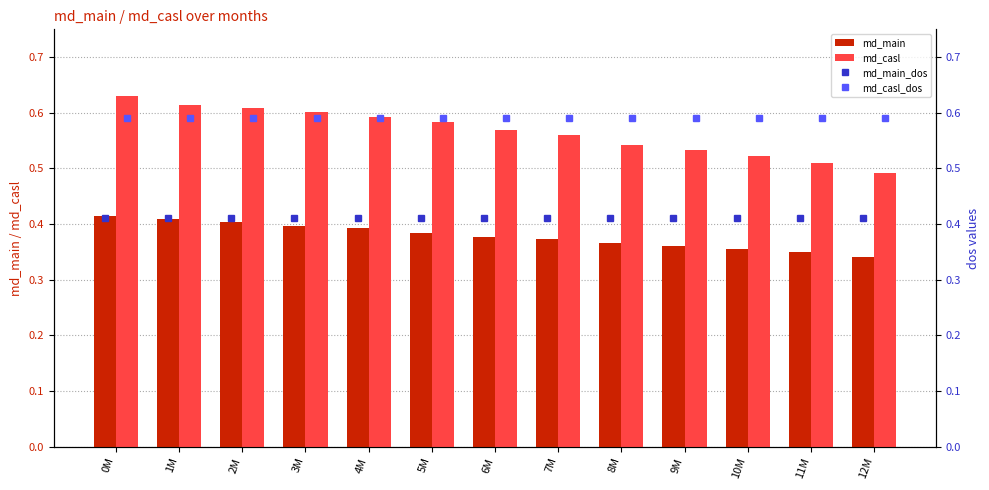

What are all the series names shown in the legend?

md_main, md_casl, md_main_dos, md_casl_dos